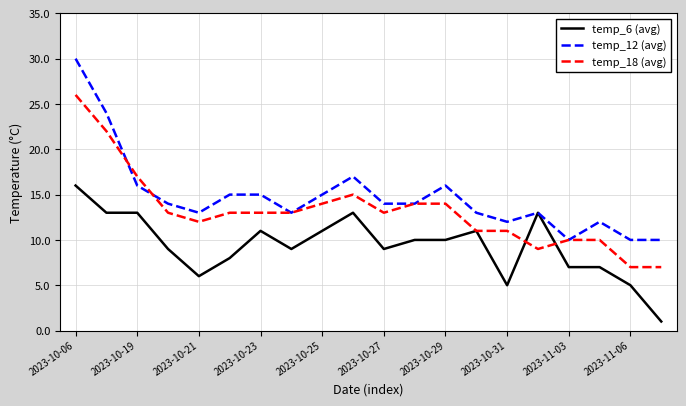

Reading right to left, extract all data points from this chart.

temp_6 (avg): 1	5	7	7	13	5	11	10	10	9	13	11	9	11	8	6	9	13	13	16
temp_12 (avg): 10	10	12	10	13	12	13	16	14	14	17	15	13	15	15	13	14	16	24	30
temp_18 (avg): 7	7	10	10	9	11	11	14	14	13	15	14	13	13	13	12	13	17	22	26